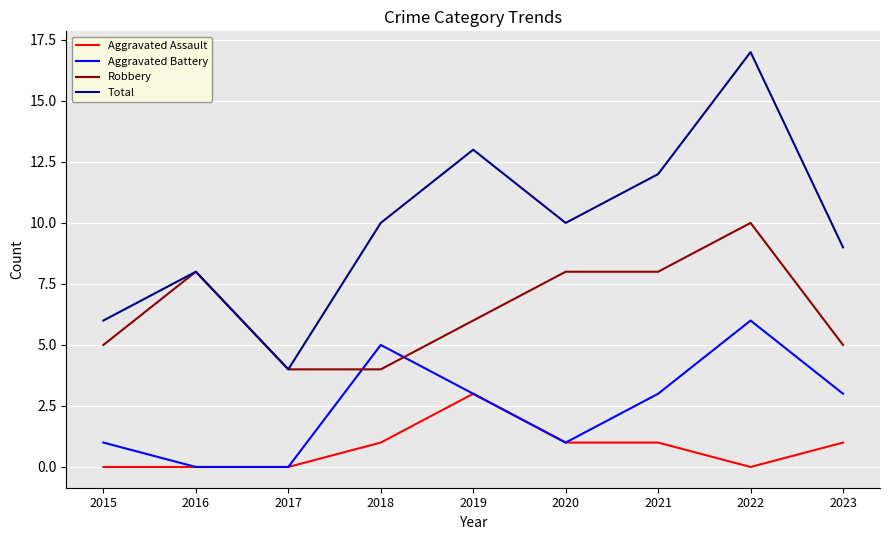

Rank the series by their maximum value, from highest to lowest.

Total, Robbery, Aggravated Battery, Aggravated Assault